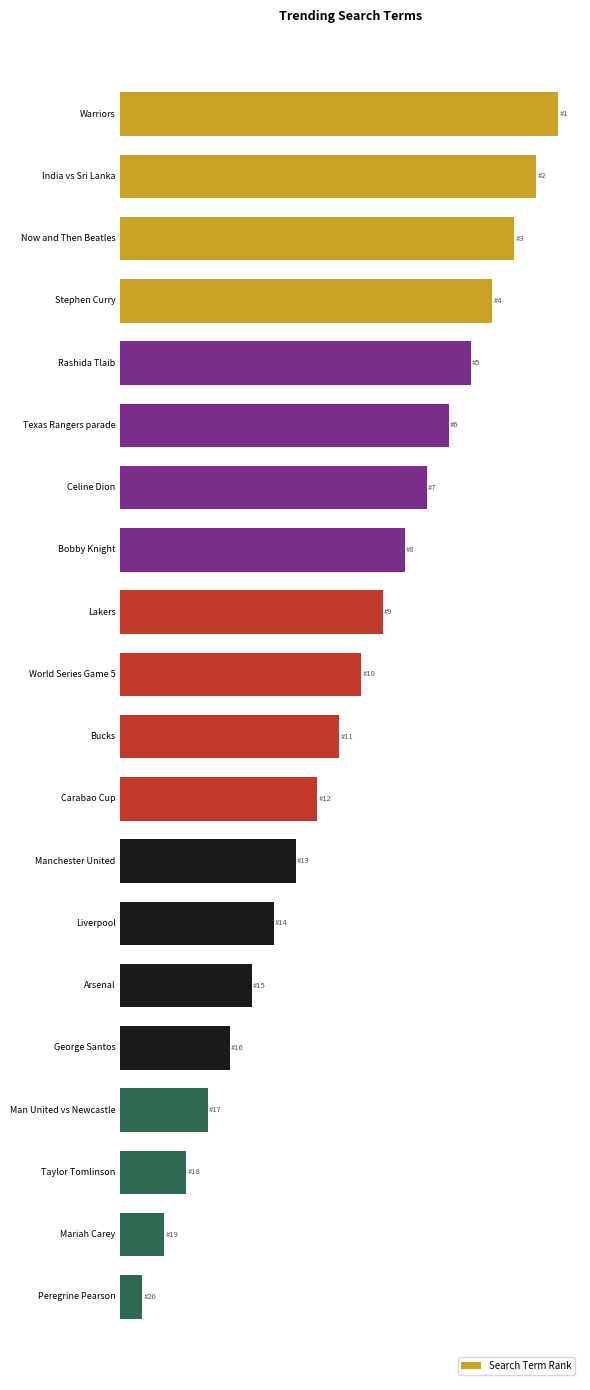

Does the chart contain any negative values?

No